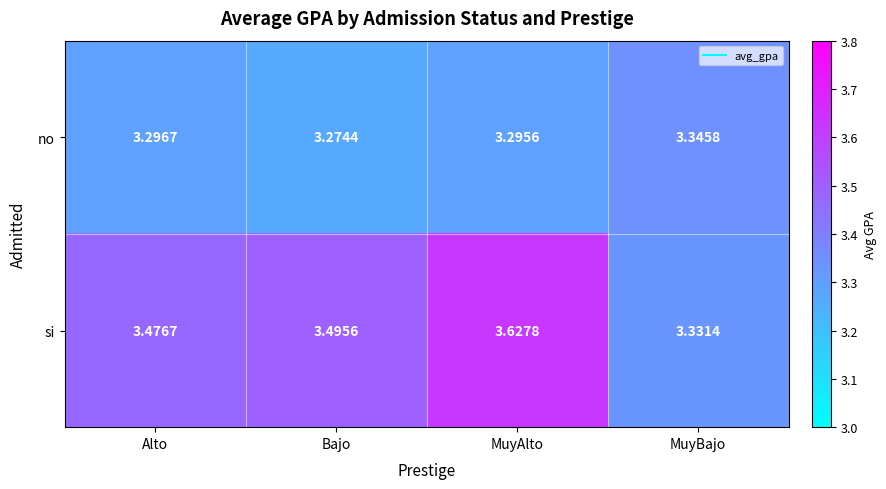

At which category does the chart reach its peak across all series?

MuyAlto